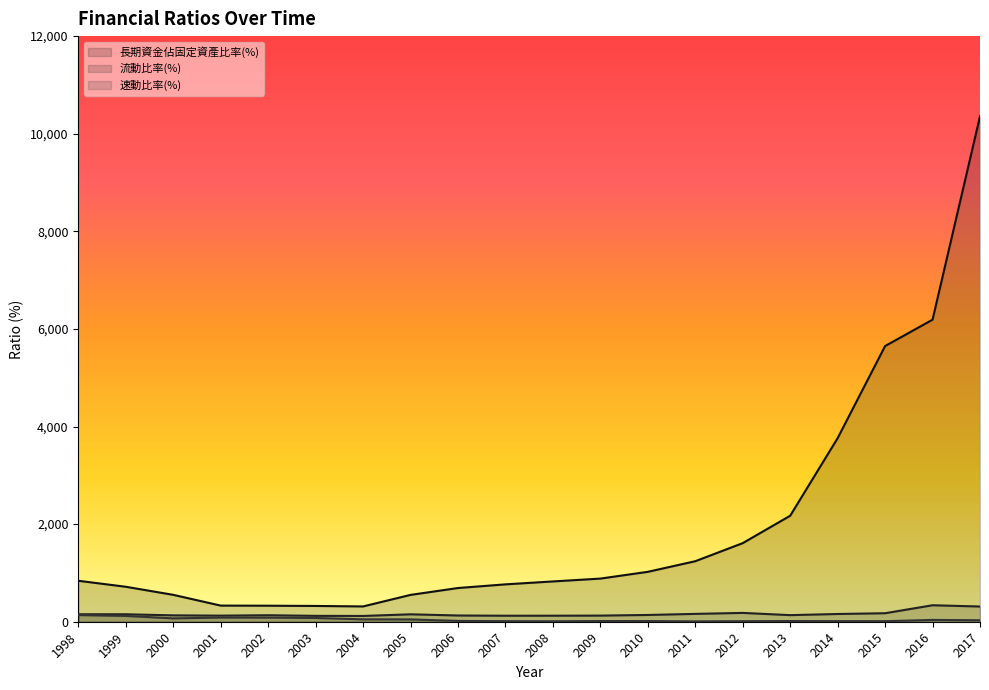

The value of 速動比率(%) at 2002 is 127.5. True or false?

False